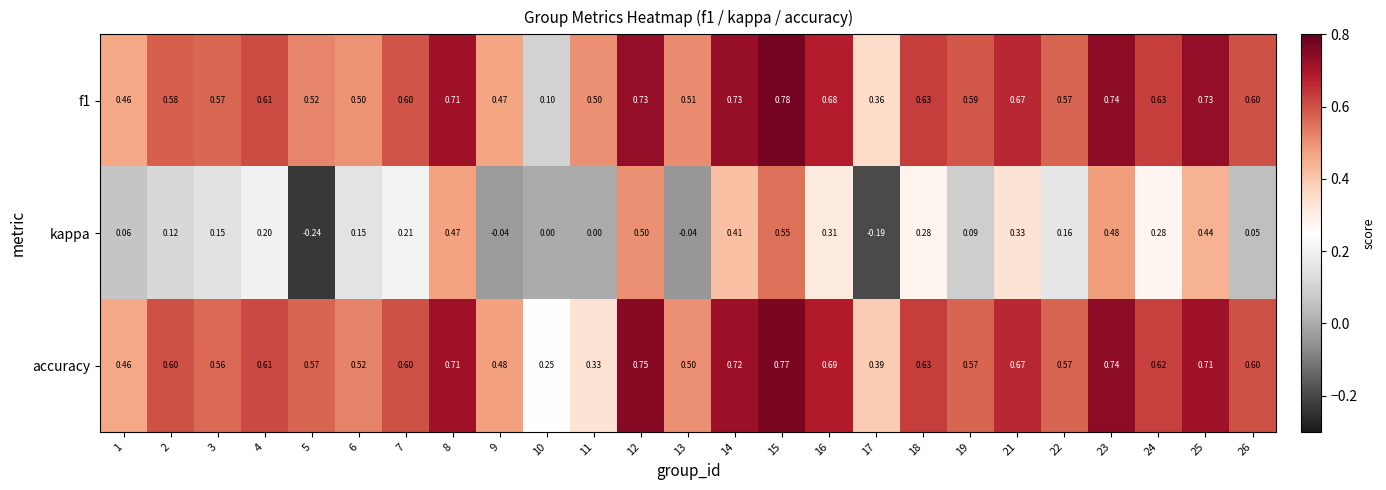

Is the value of f1 at 7 greater than the value of accuracy at 14?

No